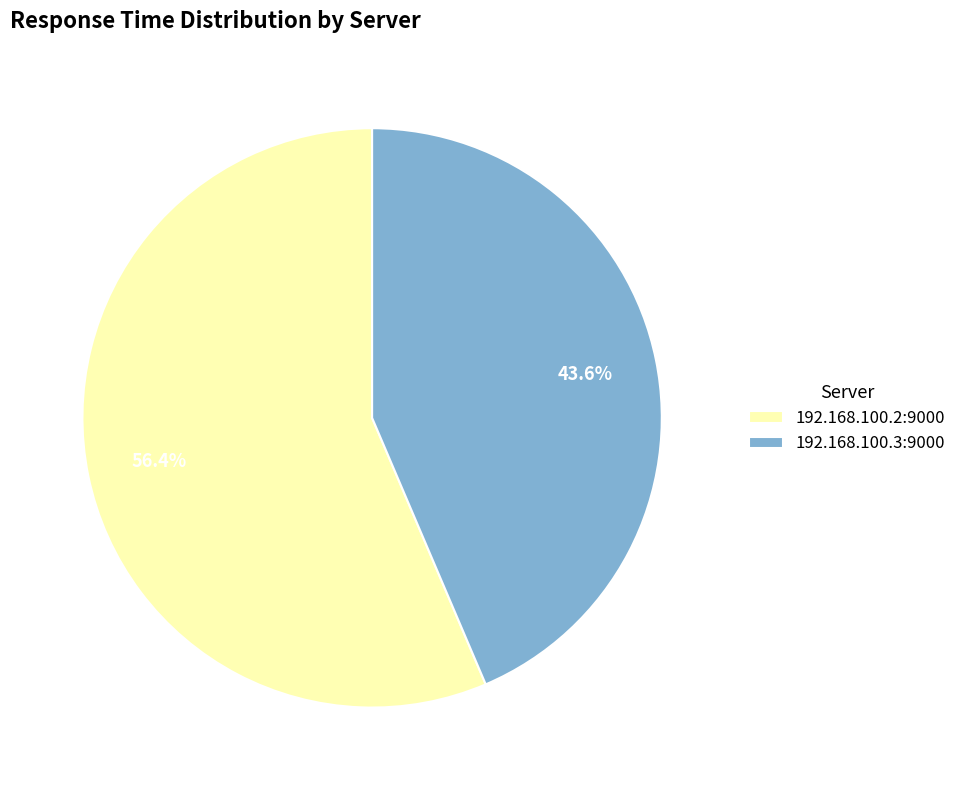

How many segments does this pie chart have?

2